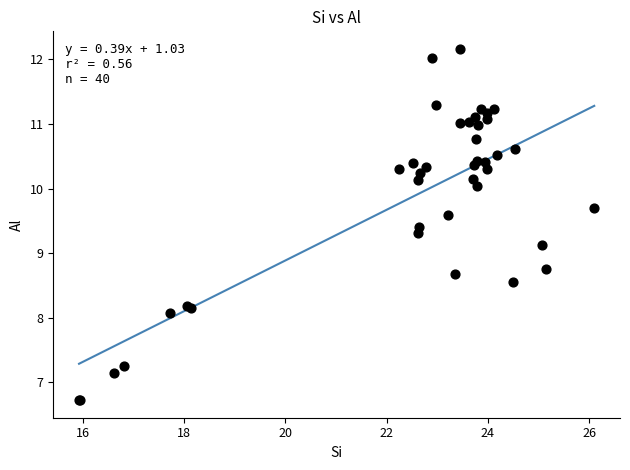

What Y value in the scatter plot is closest to 9?

9.1